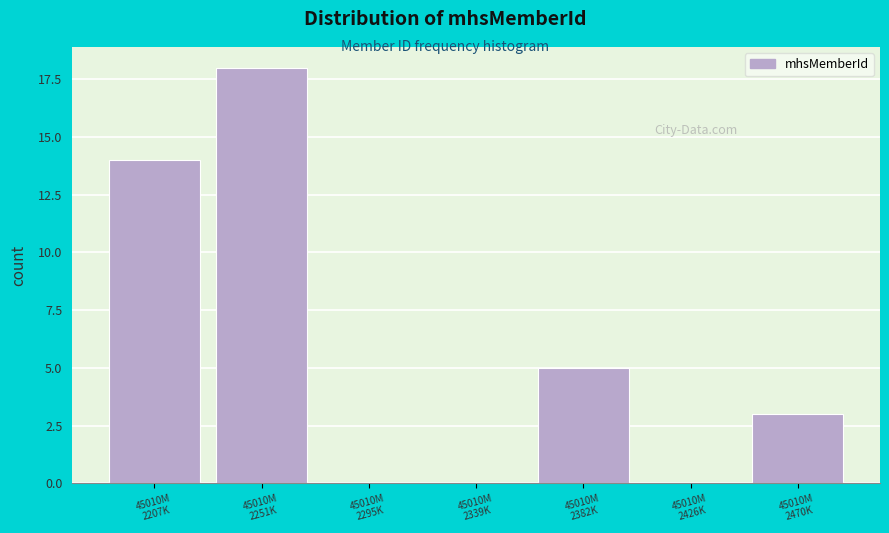

What is the sum of all values?

40